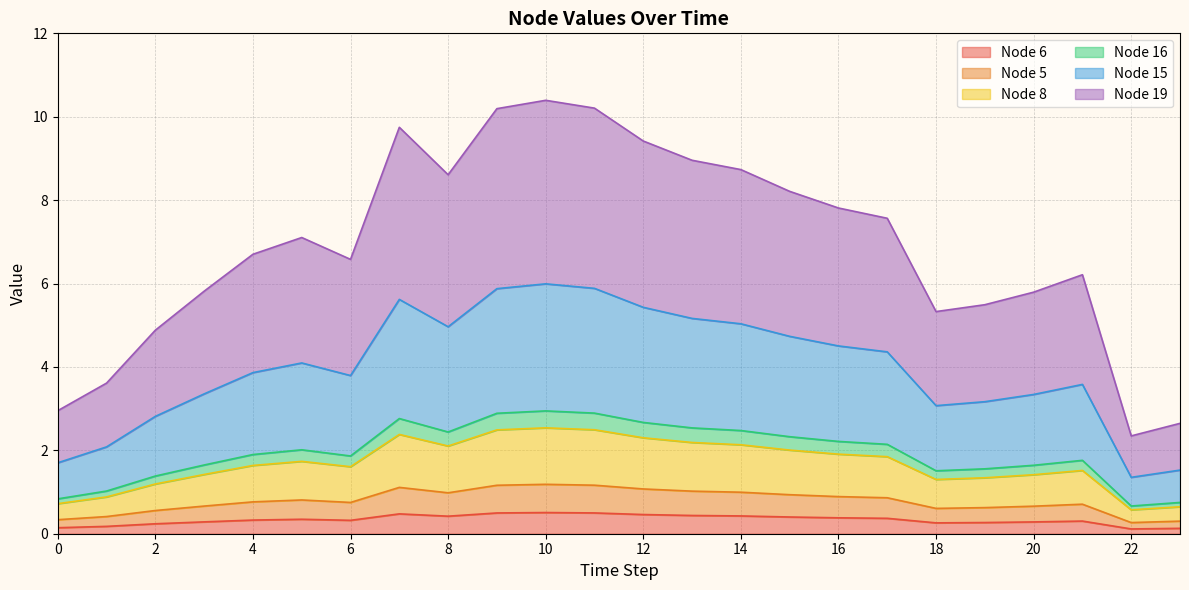

How many interior local valleys does the Node 5 series have?

4